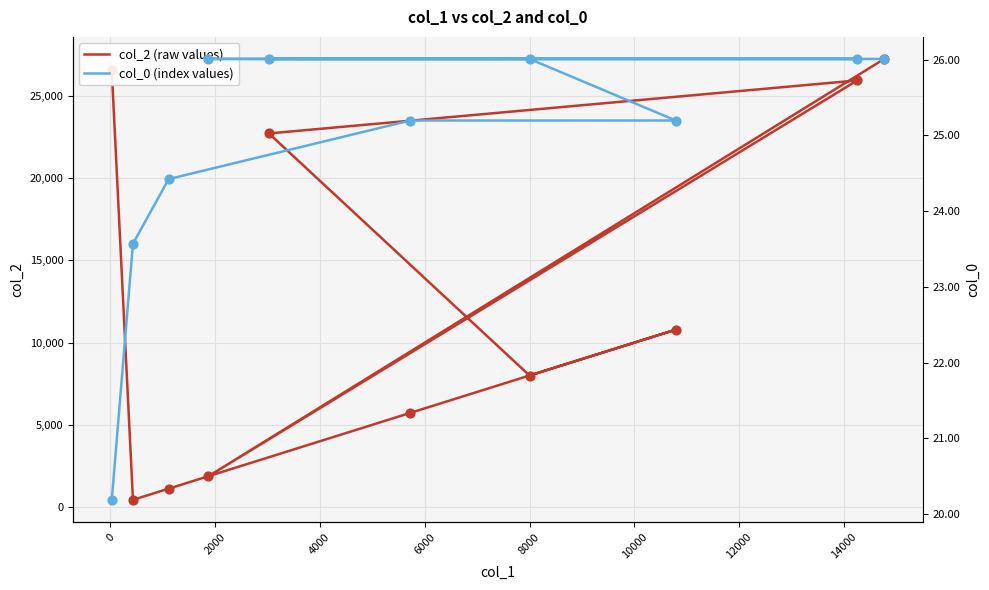

What are all the series names shown in the legend?

col_2 (raw values), col_0 (index values)